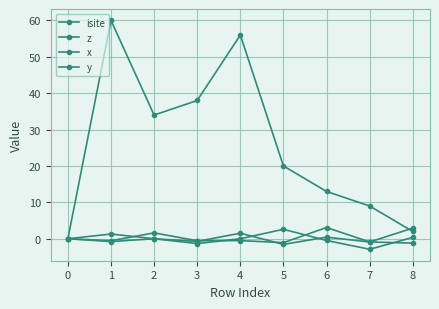

True or false: z and isite cross at least once.

False